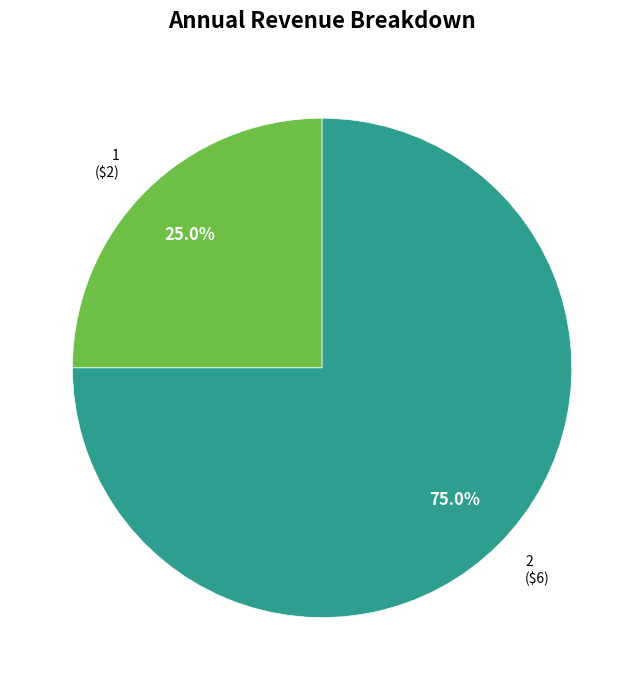

How many slices are in this pie chart?

2